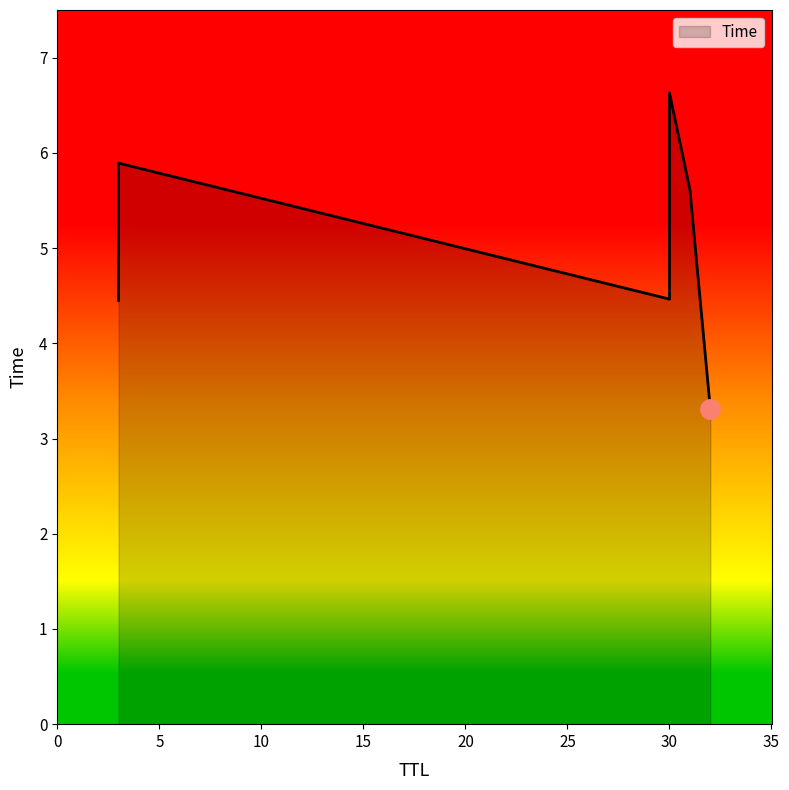

Is it true that the value at 31 is 5.6?

True